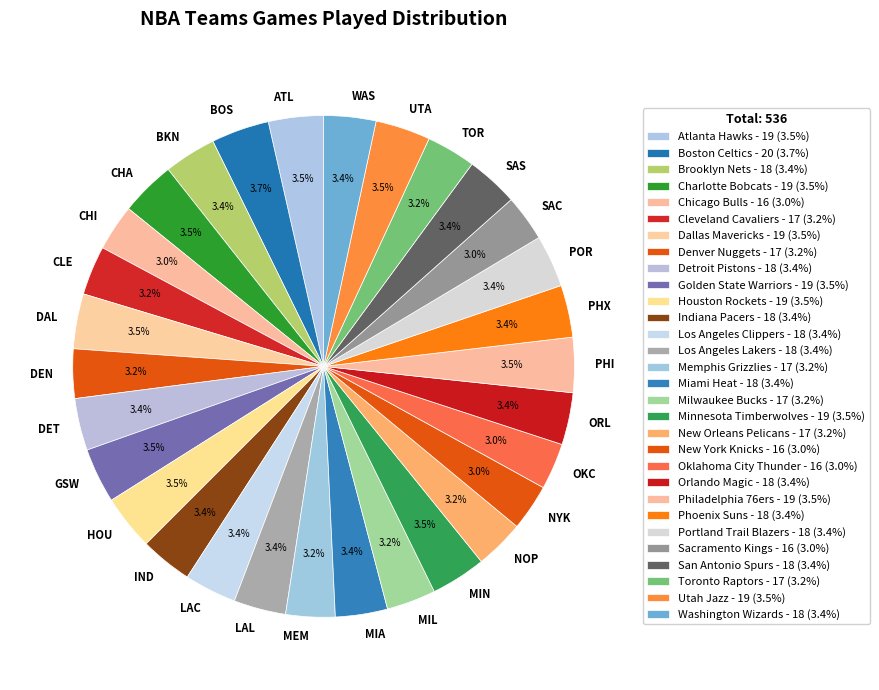

What percentage is the Los Angeles Clippers slice, to the nearest percent?

3%